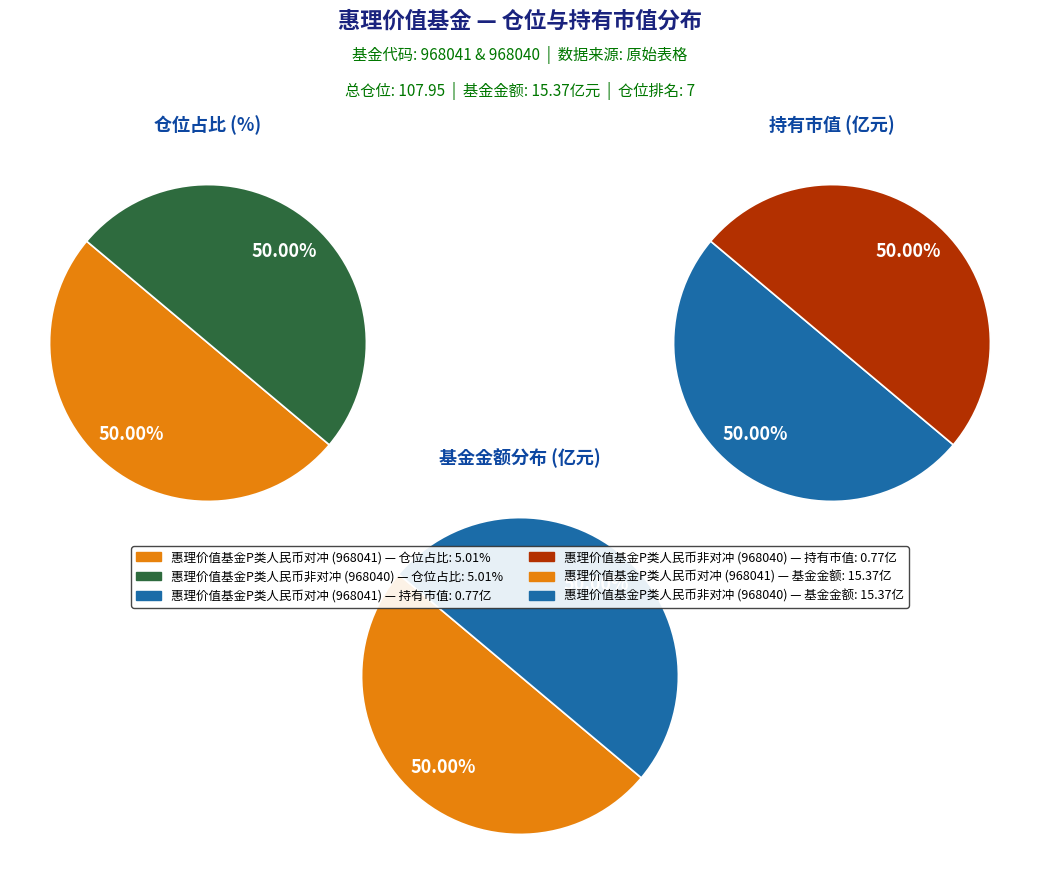

How many slices are in this pie chart?

2